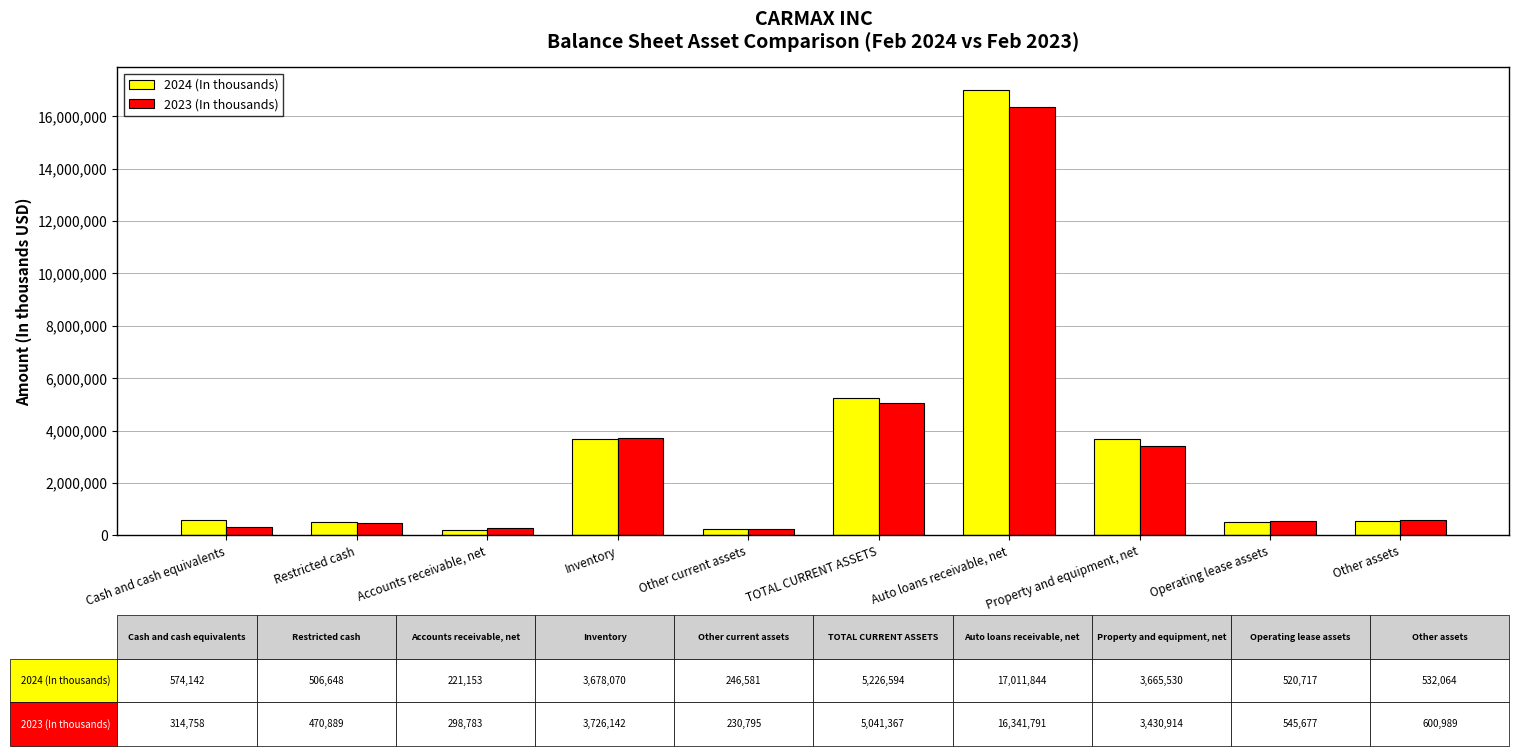

What is the label of the 3rd bar from the right?

Property and equipment, net